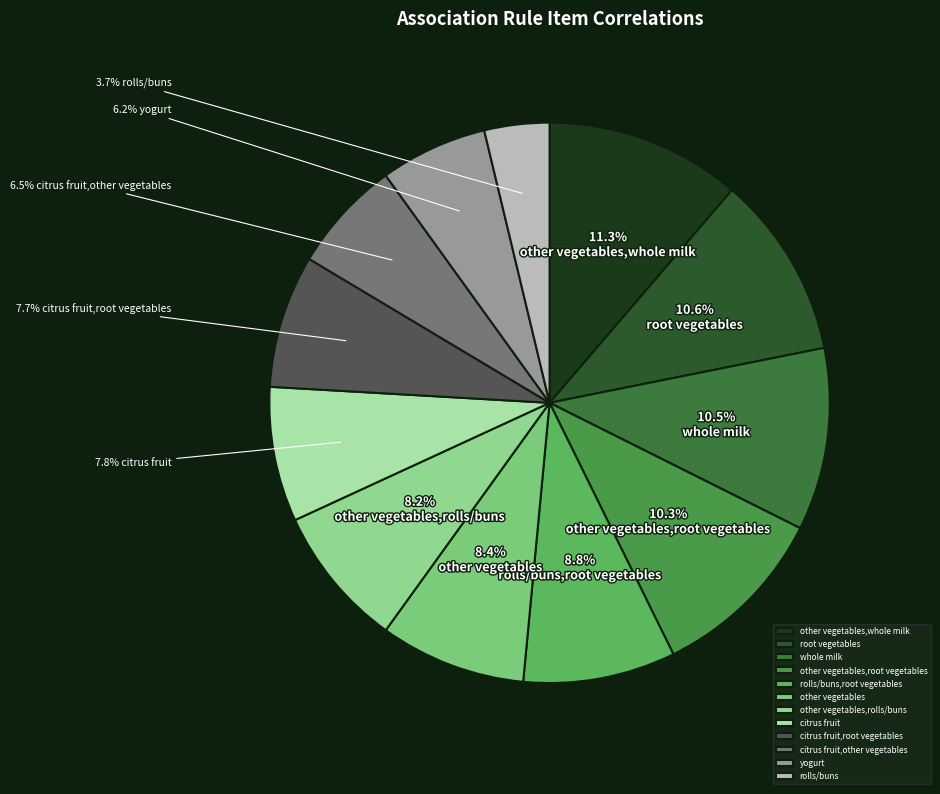

How many slices are in this pie chart?

12